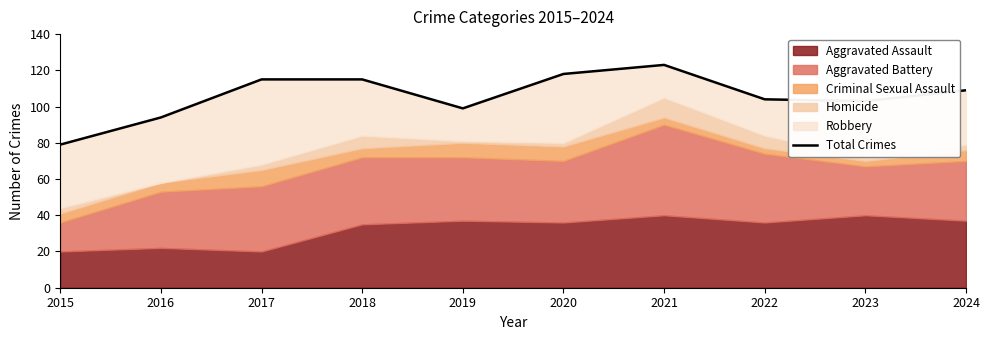

What is the greatest value displayed?

123